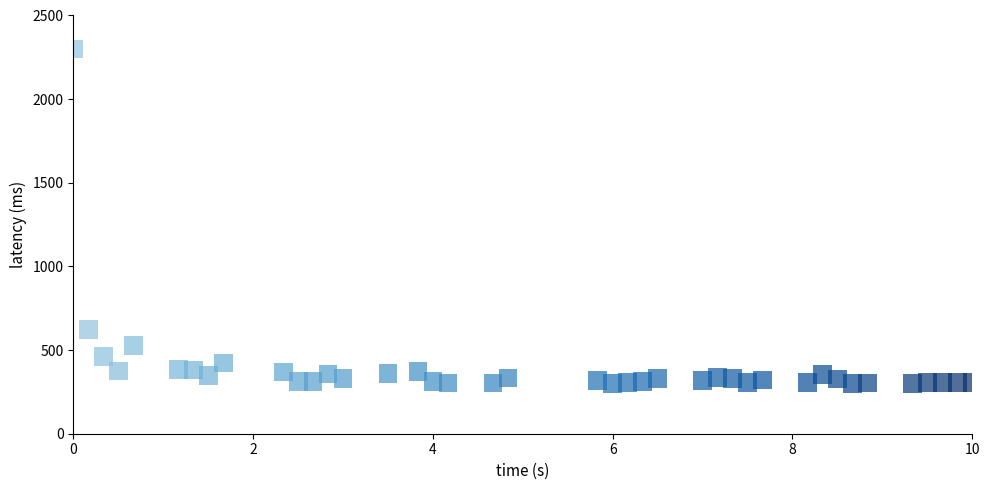

What is the range of X values (max minus min)?

10.0